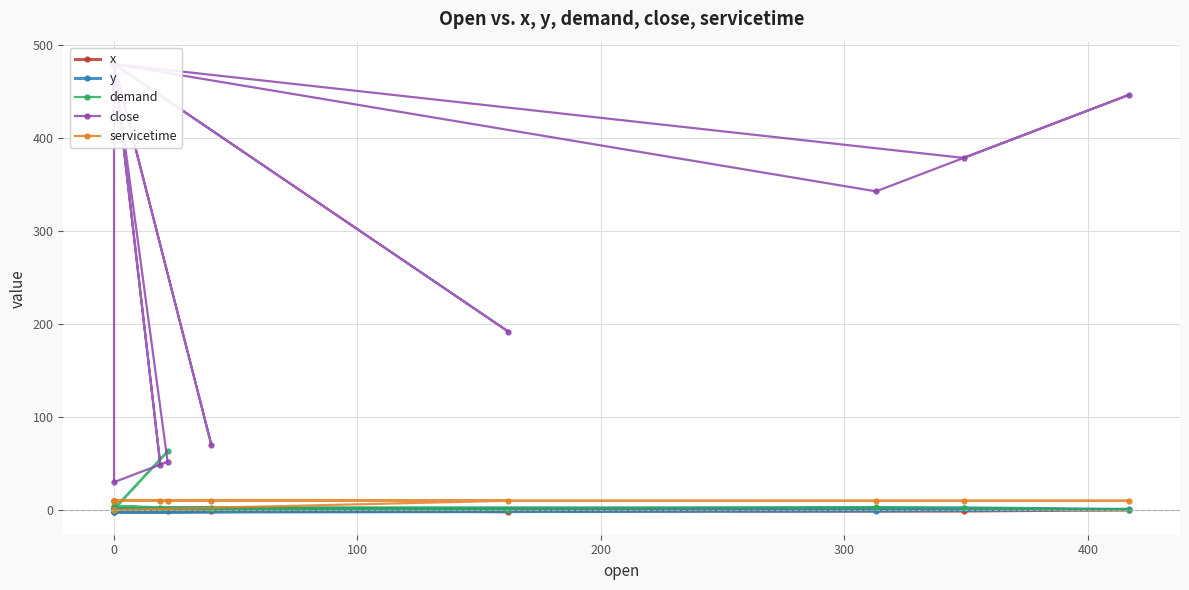

At how many categories does at least one series exceed 391?

9